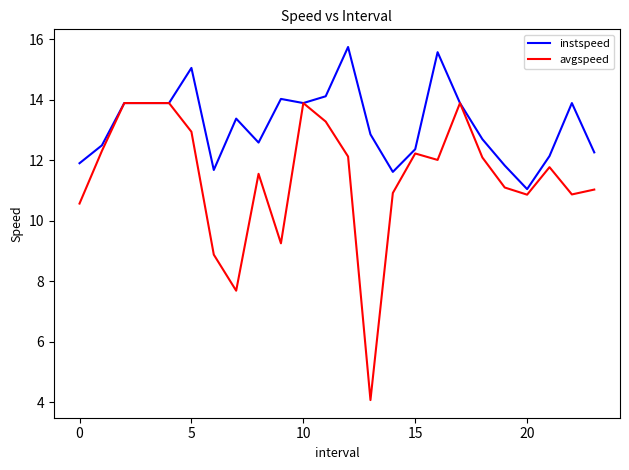

List the series in order of their overall mean, highest first.

instspeed, avgspeed